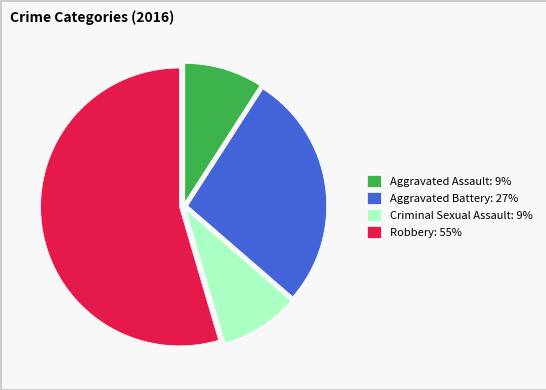

Which category accounts for the majority?

Robbery